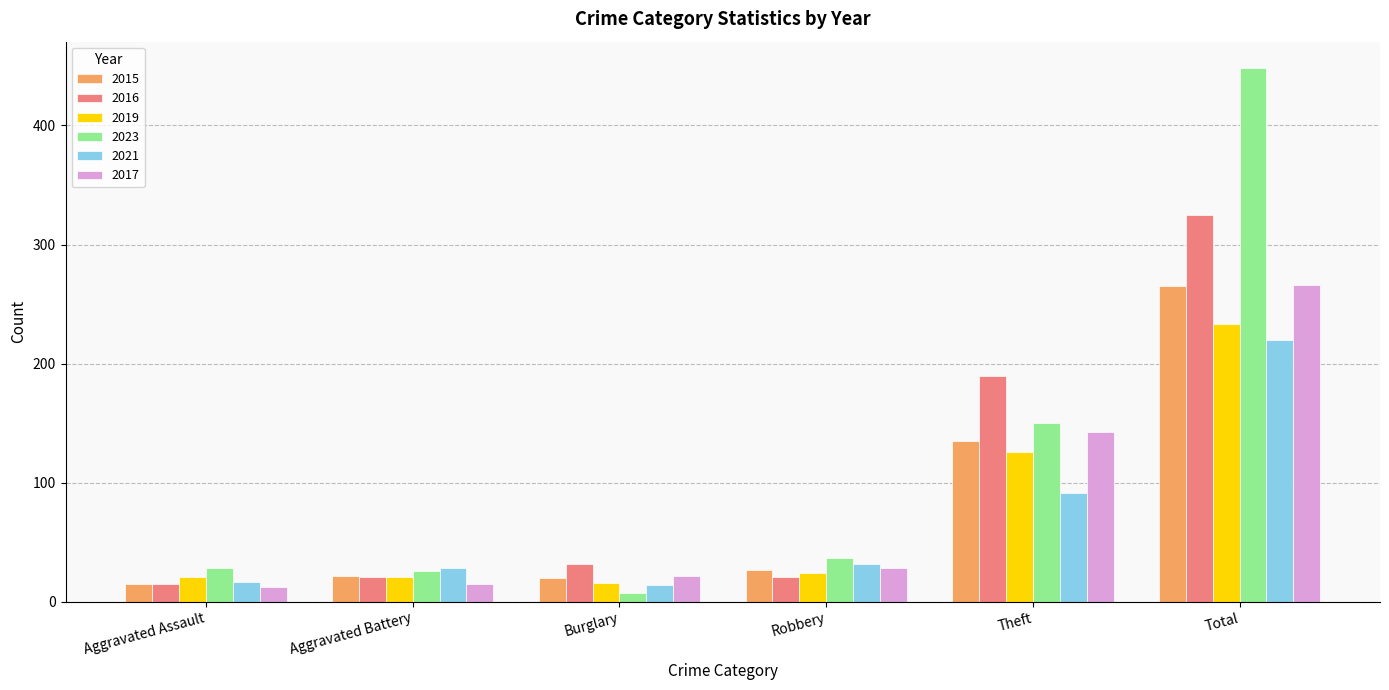

What is the maximum value shown in the chart?

448